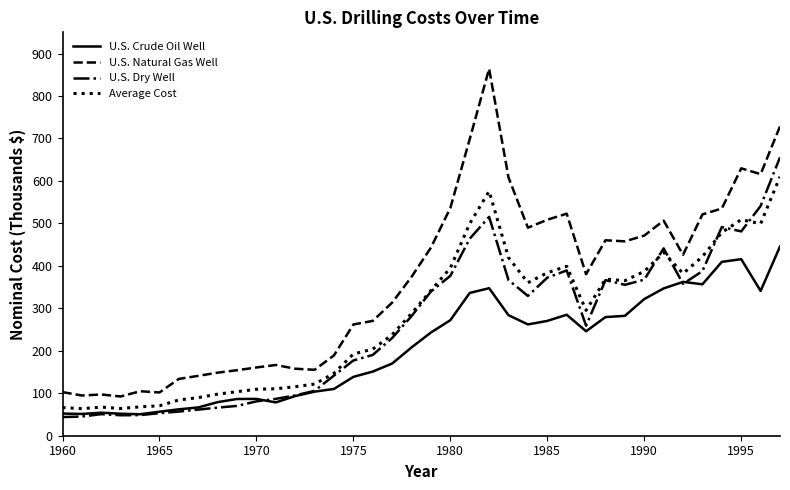

True or false: U.S. Natural Gas Well and Average Cost intersect in this chart.

False